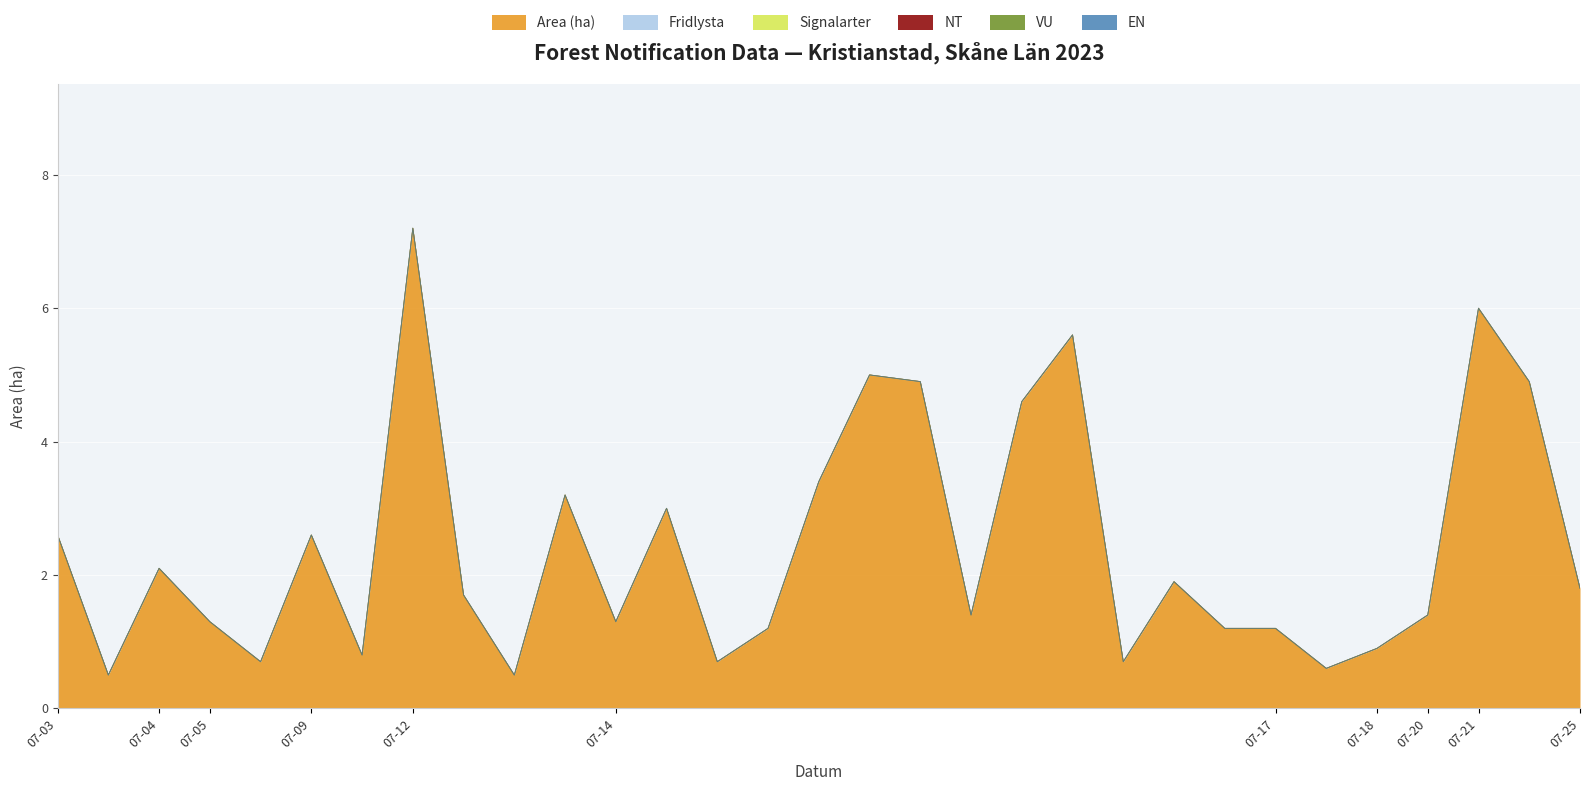

At which category is the sum across all series the highest?

2023-07-12